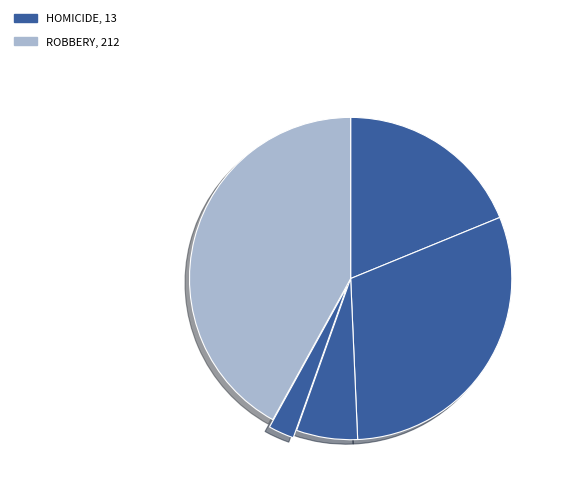

Rank the categories by value from lowest to highest.

Homicide, Criminal Sexual Assault, Aggravated Assault, Aggravated Battery, Robbery